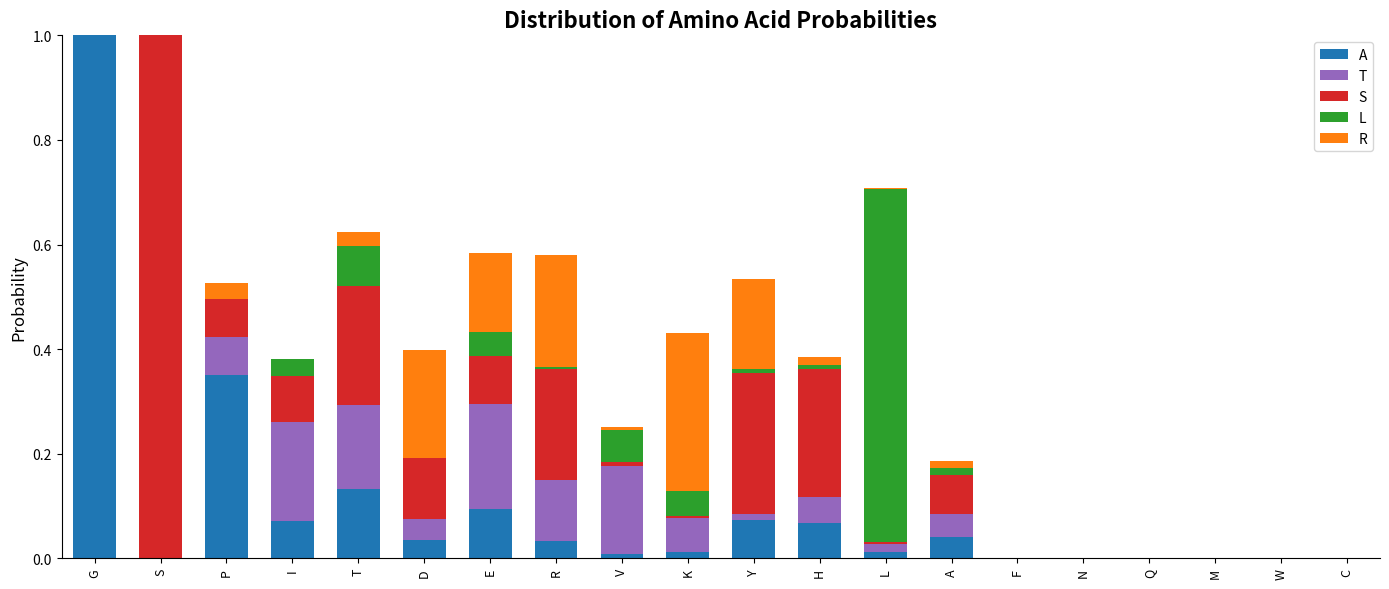

What is the total value across all series at E?

0.6